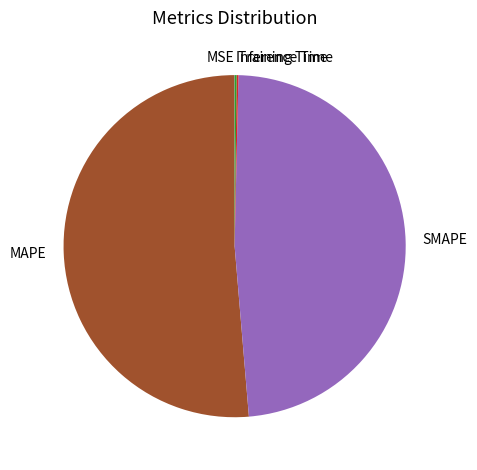

What is the largest slice in the pie chart?

MAPE